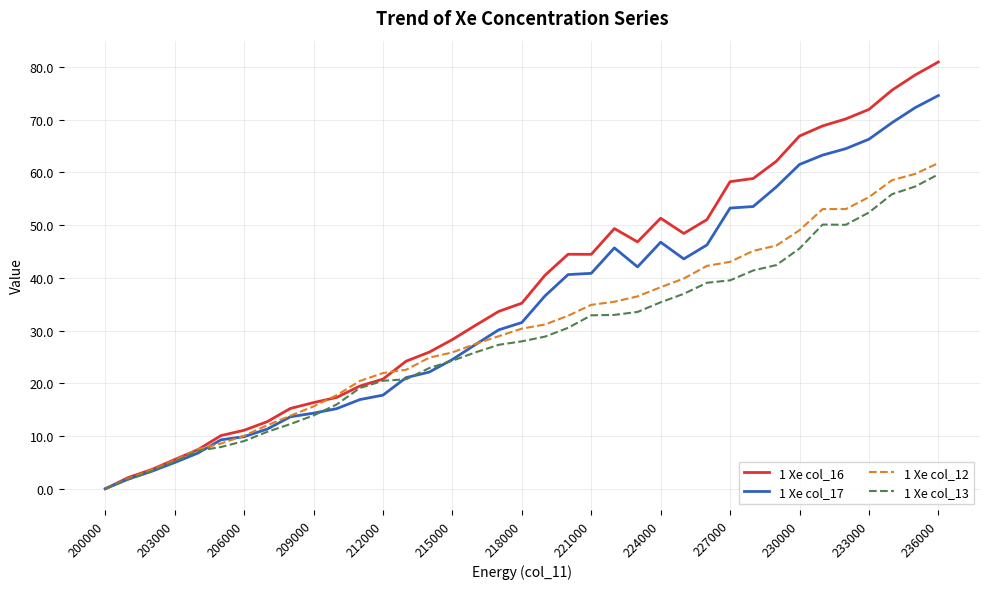

List the series in order of their overall mean, lowest first.

1 Xe col_13, 1 Xe col_12, 1 Xe col_17, 1 Xe col_16